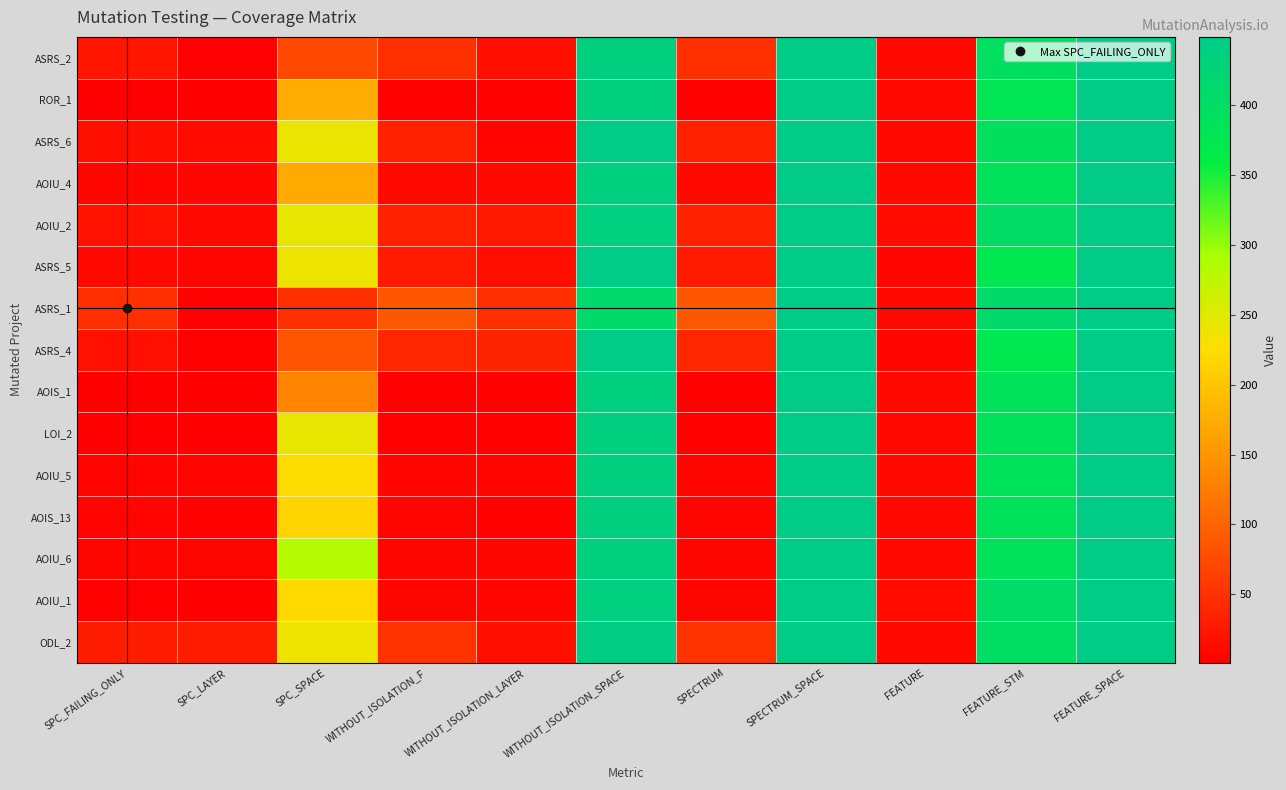

Reading left to right, what are all the values shown in this chart?

ASRS_2: SPC_FAILING_ONLY=22	SPC_LAYER=3	SPC_SPACE=73	WITHOUT_ISOLATION_F=48	WITHOUT_ISOLATION_LAYER=16	WITHOUT_ISOLATION_SPACE=439	SPECTRUM=48	SPECTRUM_SPACE=449	FEATURE=12	FEATURE_STM=396	FEATURE_SPACE=449
ROR_1: SPC_FAILING_ONLY=2	SPC_LAYER=2	SPC_SPACE=175	WITHOUT_ISOLATION_F=3	WITHOUT_ISOLATION_LAYER=3	WITHOUT_ISOLATION_SPACE=439	SPECTRUM=3	SPECTRUM_SPACE=449	FEATURE=10	FEATURE_STM=381	FEATURE_SPACE=449
ASRS_6: SPC_FAILING_ONLY=17	SPC_LAYER=13	SPC_SPACE=241	WITHOUT_ISOLATION_F=35	WITHOUT_ISOLATION_LAYER=7	WITHOUT_ISOLATION_SPACE=449	SPECTRUM=35	SPECTRUM_SPACE=449	FEATURE=10	FEATURE_STM=393	FEATURE_SPACE=449
AOIU_4: SPC_FAILING_ONLY=8	SPC_LAYER=8	SPC_SPACE=172	WITHOUT_ISOLATION_F=11	WITHOUT_ISOLATION_LAYER=11	WITHOUT_ISOLATION_SPACE=439	SPECTRUM=11	SPECTRUM_SPACE=449	FEATURE=11	FEATURE_STM=388	FEATURE_SPACE=449
AOIU_2: SPC_FAILING_ONLY=20	SPC_LAYER=11	SPC_SPACE=244	WITHOUT_ISOLATION_F=35	WITHOUT_ISOLATION_LAYER=25	WITHOUT_ISOLATION_SPACE=437	SPECTRUM=35	SPECTRUM_SPACE=449	FEATURE=13	FEATURE_STM=404	FEATURE_SPACE=449
ASRS_5: SPC_FAILING_ONLY=11	SPC_LAYER=7	SPC_SPACE=239	WITHOUT_ISOLATION_F=28	WITHOUT_ISOLATION_LAYER=15	WITHOUT_ISOLATION_SPACE=449	SPECTRUM=28	SPECTRUM_SPACE=449	FEATURE=9	FEATURE_STM=374	FEATURE_SPACE=449
ASRS_1: SPC_FAILING_ONLY=48	SPC_LAYER=3	SPC_SPACE=48	WITHOUT_ISOLATION_F=87	WITHOUT_ISOLATION_LAYER=47	WITHOUT_ISOLATION_SPACE=409	SPECTRUM=87	SPECTRUM_SPACE=449	FEATURE=12	FEATURE_STM=411	FEATURE_SPACE=449
ASRS_4: SPC_FAILING_ONLY=18	SPC_LAYER=3	SPC_SPACE=85	WITHOUT_ISOLATION_F=39	WITHOUT_ISOLATION_LAYER=37	WITHOUT_ISOLATION_SPACE=449	SPECTRUM=39	SPECTRUM_SPACE=449	FEATURE=9	FEATURE_STM=374	FEATURE_SPACE=449
AOIS_1: SPC_FAILING_ONLY=2	SPC_LAYER=2	SPC_SPACE=132	WITHOUT_ISOLATION_F=3	WITHOUT_ISOLATION_LAYER=3	WITHOUT_ISOLATION_SPACE=439	SPECTRUM=3	SPECTRUM_SPACE=449	FEATURE=11	FEATURE_STM=388	FEATURE_SPACE=449
LOI_2: SPC_FAILING_ONLY=2	SPC_LAYER=1	SPC_SPACE=243	WITHOUT_ISOLATION_F=4	WITHOUT_ISOLATION_LAYER=4	WITHOUT_ISOLATION_SPACE=439	SPECTRUM=4	SPECTRUM_SPACE=449	FEATURE=11	FEATURE_STM=388	FEATURE_SPACE=449
AOIU_5: SPC_FAILING_ONLY=6	SPC_LAYER=6	SPC_SPACE=226	WITHOUT_ISOLATION_F=8	WITHOUT_ISOLATION_LAYER=8	WITHOUT_ISOLATION_SPACE=439	SPECTRUM=8	SPECTRUM_SPACE=449	FEATURE=11	FEATURE_STM=388	FEATURE_SPACE=449
AOIS_13: SPC_FAILING_ONLY=6	SPC_LAYER=3	SPC_SPACE=216	WITHOUT_ISOLATION_F=7	WITHOUT_ISOLATION_LAYER=4	WITHOUT_ISOLATION_SPACE=439	SPECTRUM=7	SPECTRUM_SPACE=449	FEATURE=11	FEATURE_STM=388	FEATURE_SPACE=449
AOIU_6: SPC_FAILING_ONLY=7	SPC_LAYER=7	SPC_SPACE=283	WITHOUT_ISOLATION_F=9	WITHOUT_ISOLATION_LAYER=9	WITHOUT_ISOLATION_SPACE=439	SPECTRUM=9	SPECTRUM_SPACE=449	FEATURE=11	FEATURE_STM=388	FEATURE_SPACE=449
AOIU_1: SPC_FAILING_ONLY=3	SPC_LAYER=1	SPC_SPACE=221	WITHOUT_ISOLATION_F=7	WITHOUT_ISOLATION_LAYER=7	WITHOUT_ISOLATION_SPACE=437	SPECTRUM=7	SPECTRUM_SPACE=449	FEATURE=13	FEATURE_STM=404	FEATURE_SPACE=449
ODL_2: SPC_FAILING_ONLY=30	SPC_LAYER=30	SPC_SPACE=238	WITHOUT_ISOLATION_F=52	WITHOUT_ISOLATION_LAYER=16	WITHOUT_ISOLATION_SPACE=447	SPECTRUM=52	SPECTRUM_SPACE=449	FEATURE=11	FEATURE_STM=401	FEATURE_SPACE=449